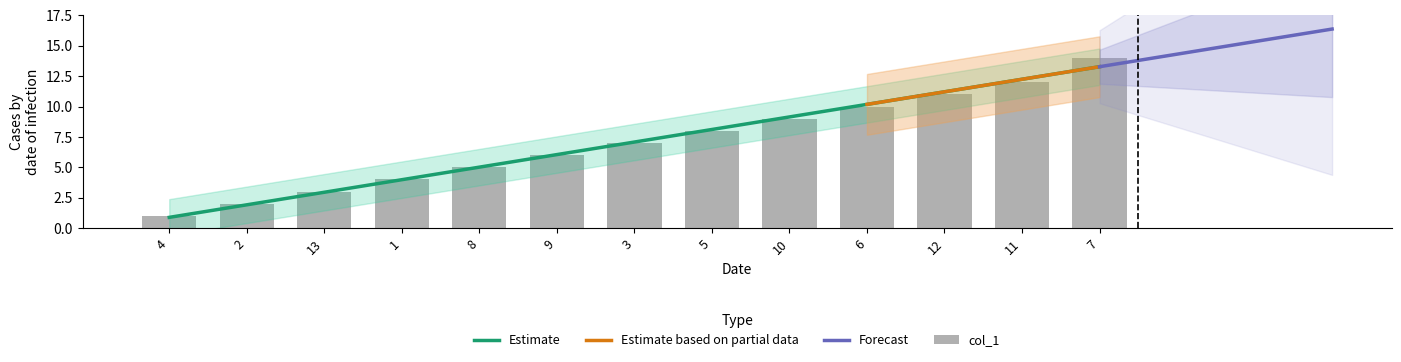

Rank the categories by value from highest to lowest.

7, 11, 12, 6, 10, 5, 3, 9, 8, 1, 13, 2, 4